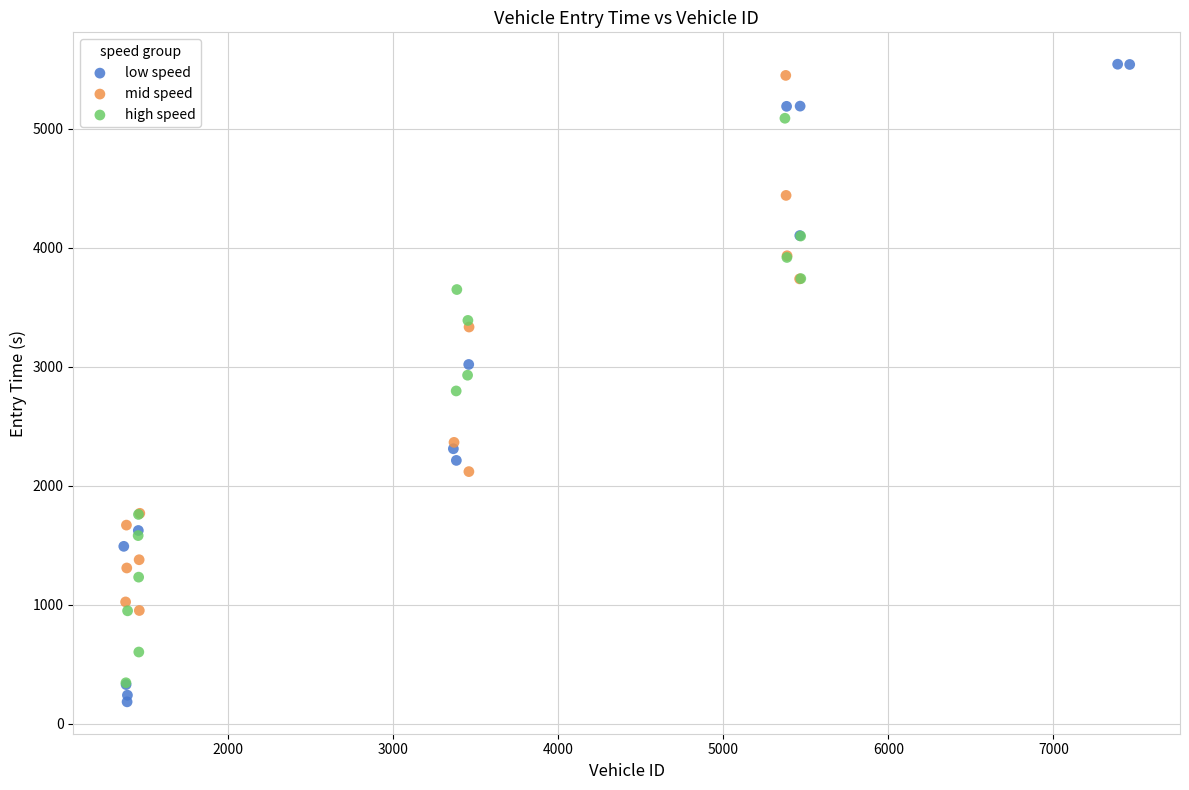

Which series contains the highest Y value?

low speed